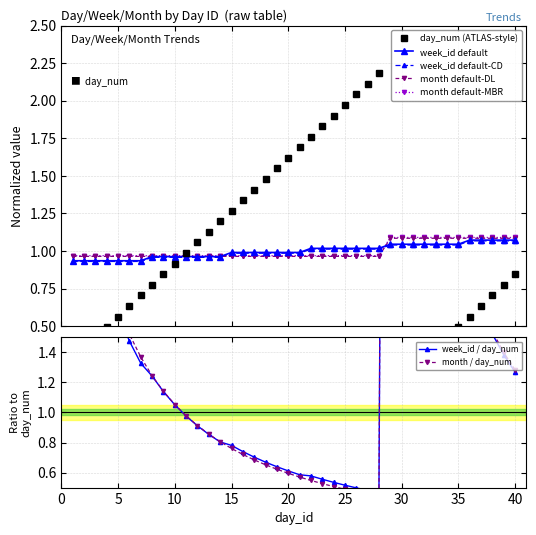

What is the smallest value displayed?

0.1